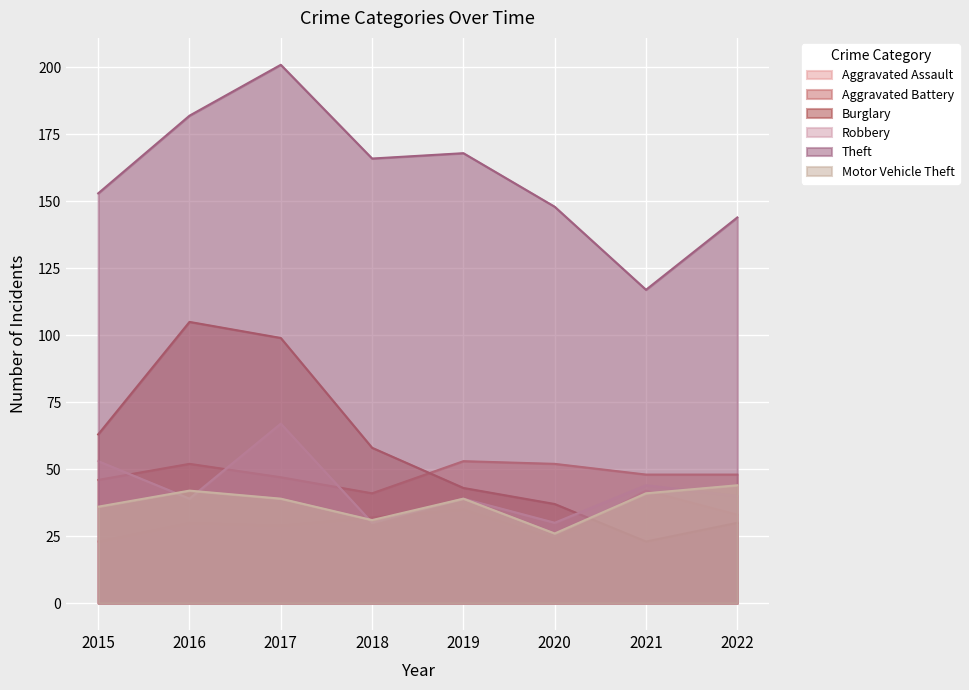

What is the value of the Robbery point at the 4th from the left?

30